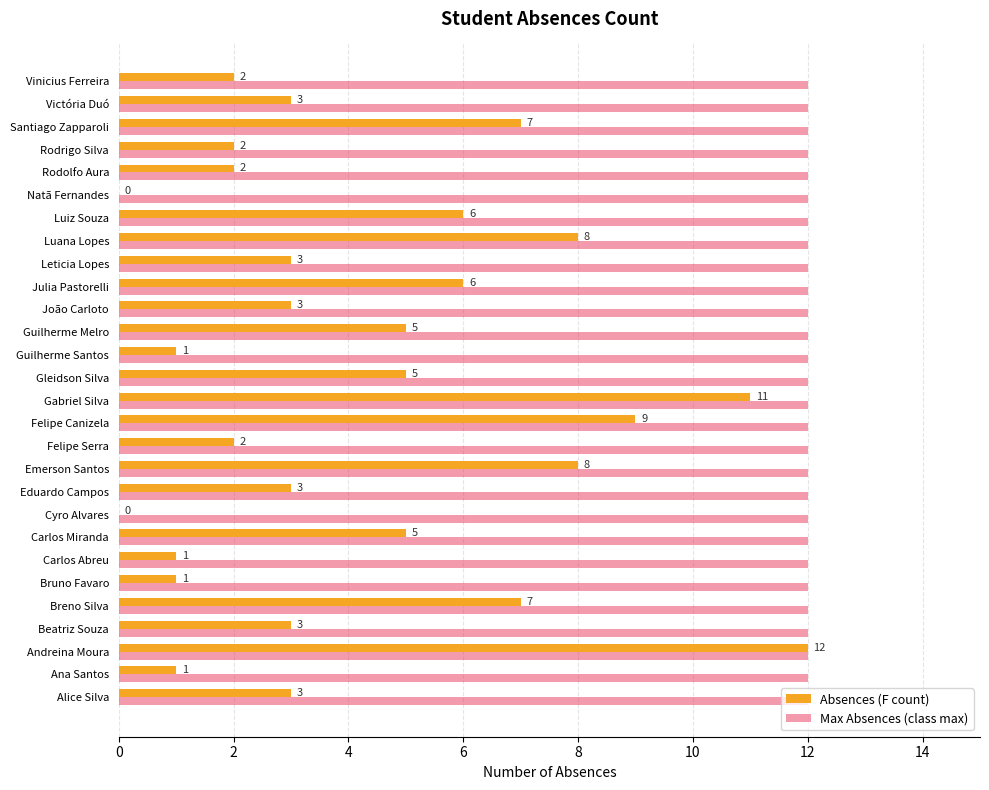

What is the maximum value shown in the chart?

12